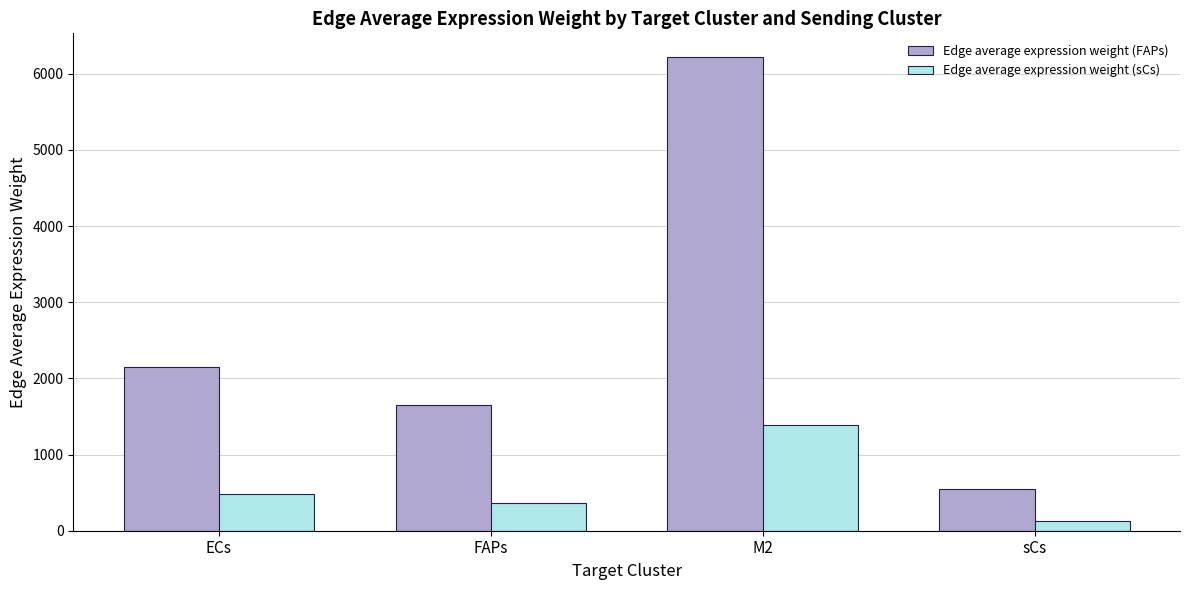

Which series changed the most between ECs and sCs?

Edge average expression weight (FAPs)